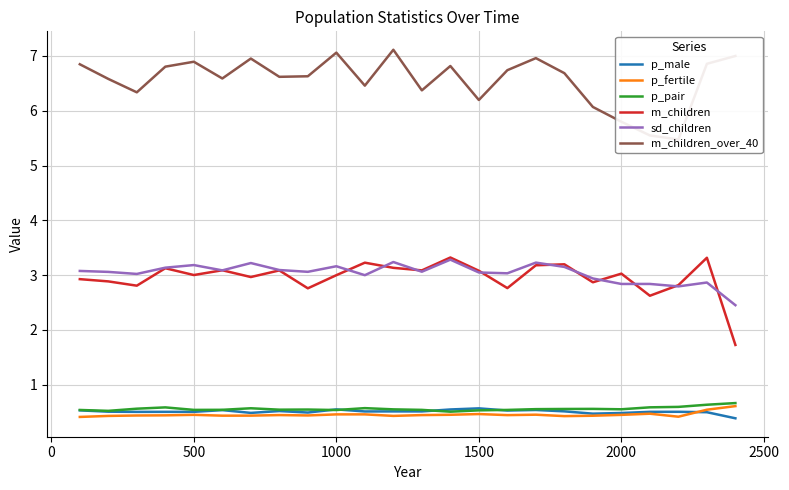

How many p_male values are between 0 and 1?

24